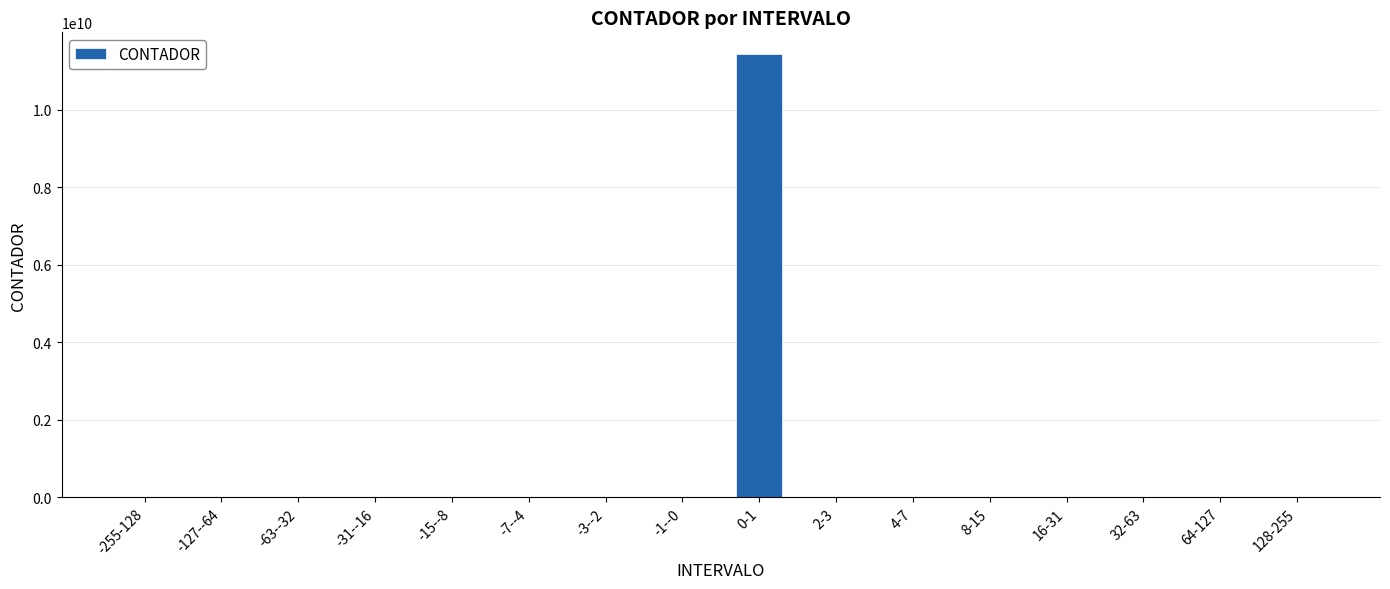

Which label corresponds to the largest value in the chart?

0-1